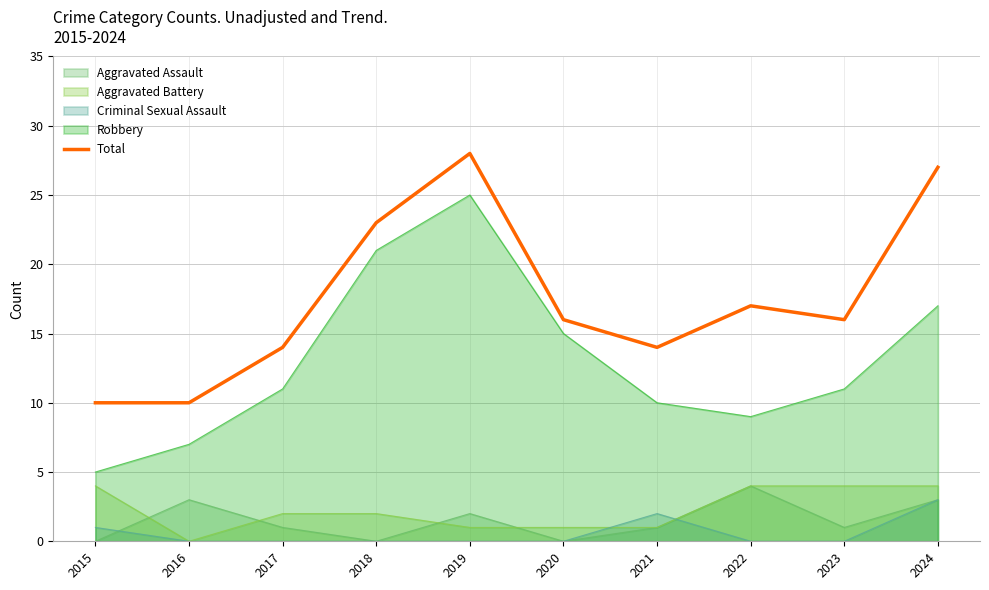

At which category does the chart reach its peak across all series?

2019